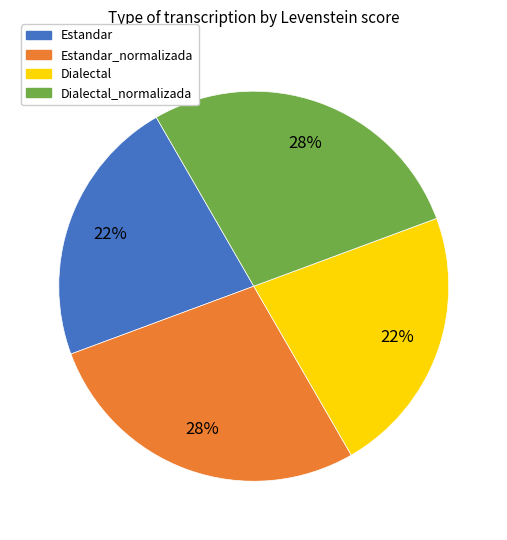

Is it true that Estandar_normalizada is 13% of the pie?

False